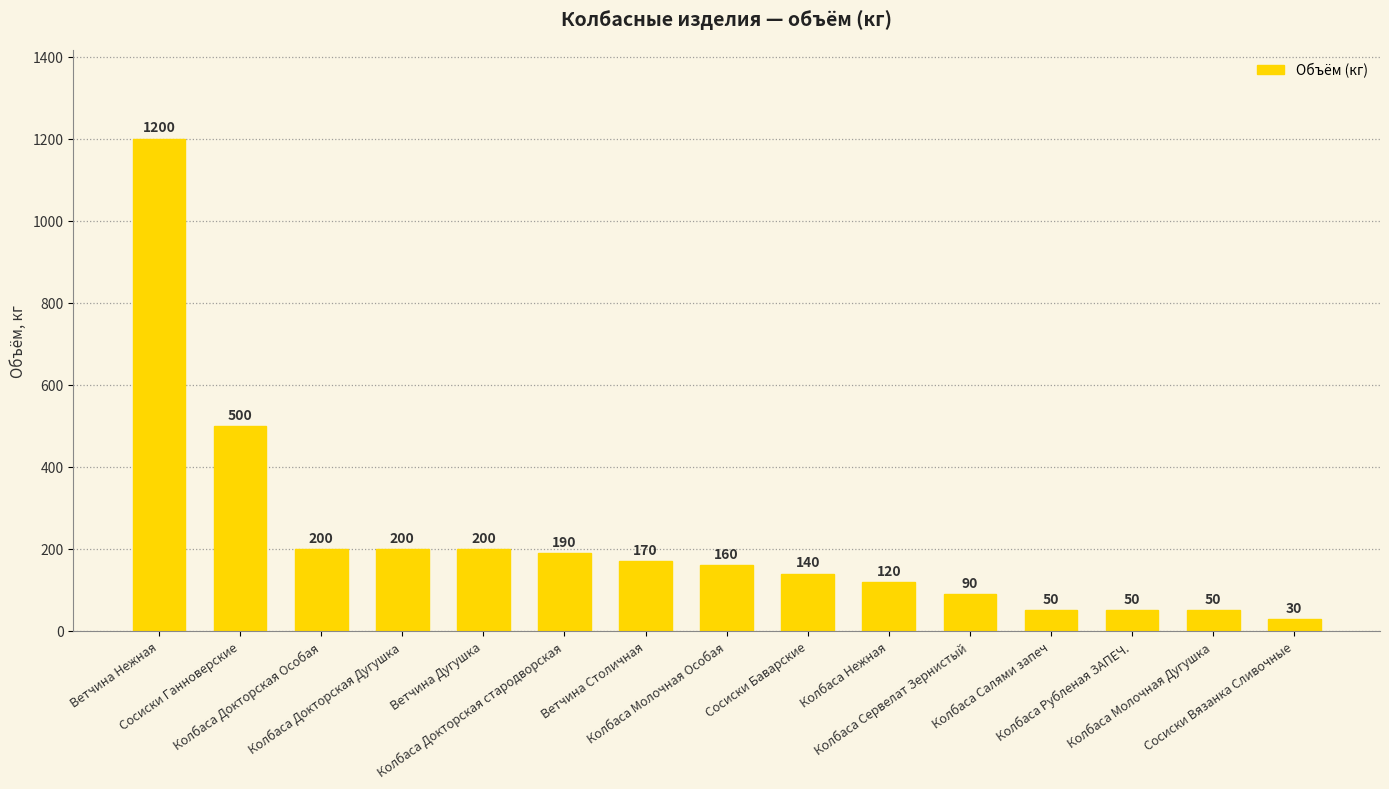

What is the value of the 9th bar from the left?

140